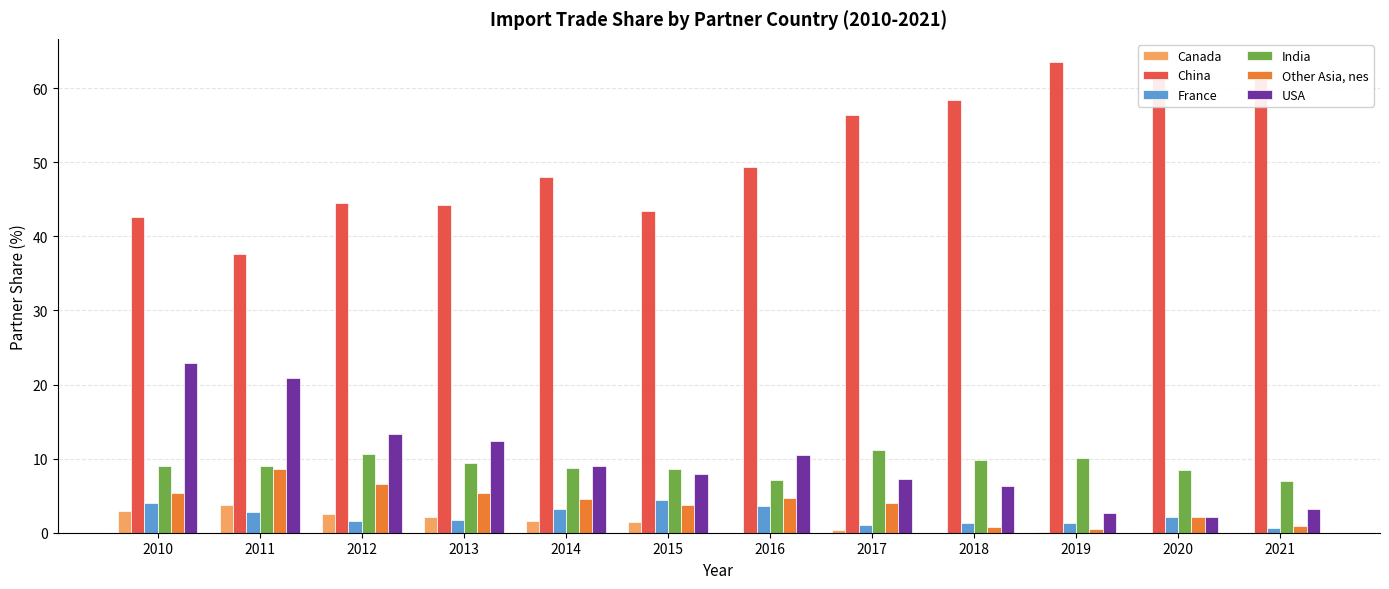

What is the average value of the China series?

51.0